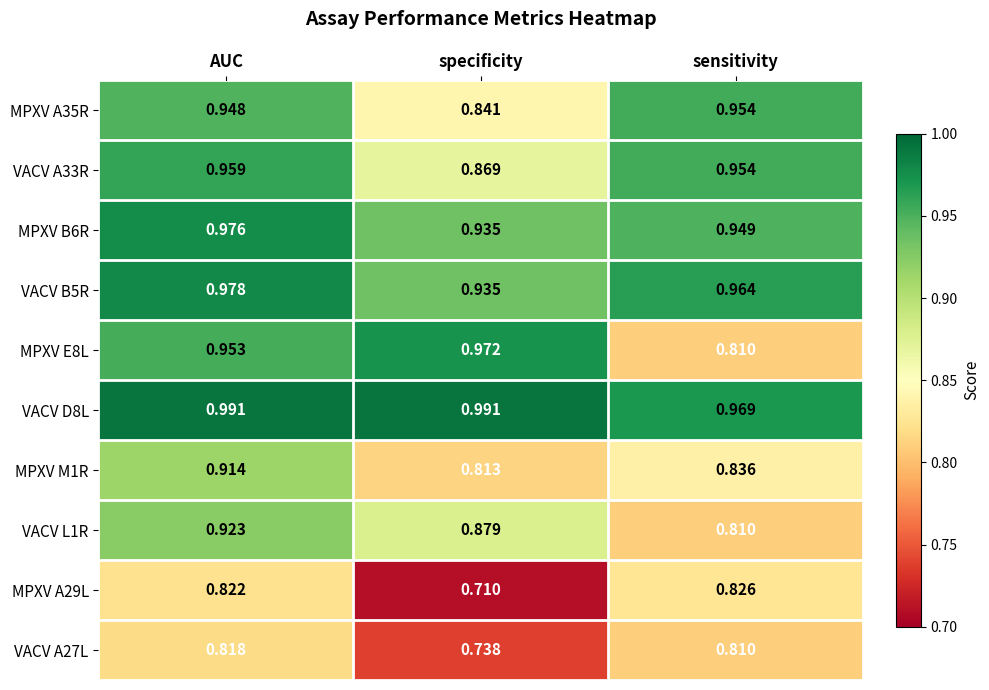

How many categories are shown in the chart?

3